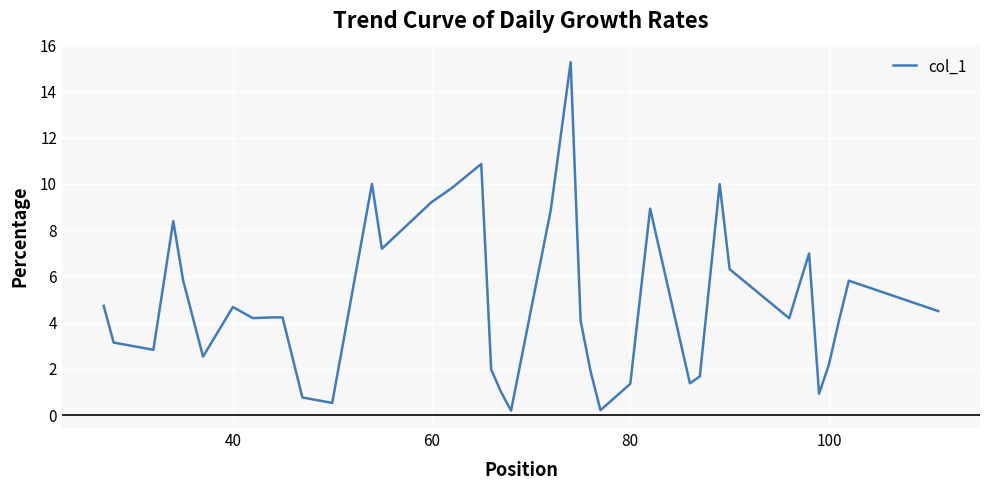

Reading right to left, transcribe all the data shown in this chart.

4.5	5.8	4.1	2.2	0.9	7.0	5.6	4.2	6.3	10.0	1.7	1.4	8.9	1.4	0.2	1.9	4.1	15.3	8.9	0.2	1.0	2.0	10.9	9.8	9.2	7.2	10.0	0.5	0.8	4.2	4.2	4.2	4.7	2.5	5.8	8.4	2.8	3.1	4.7